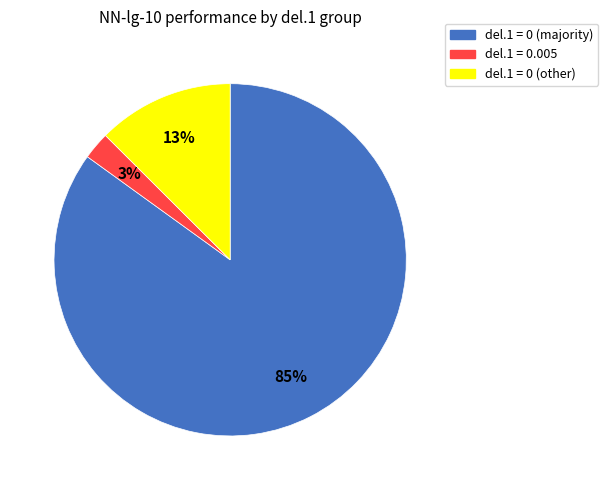

Is there any slice that represents more than half of the pie?

Yes